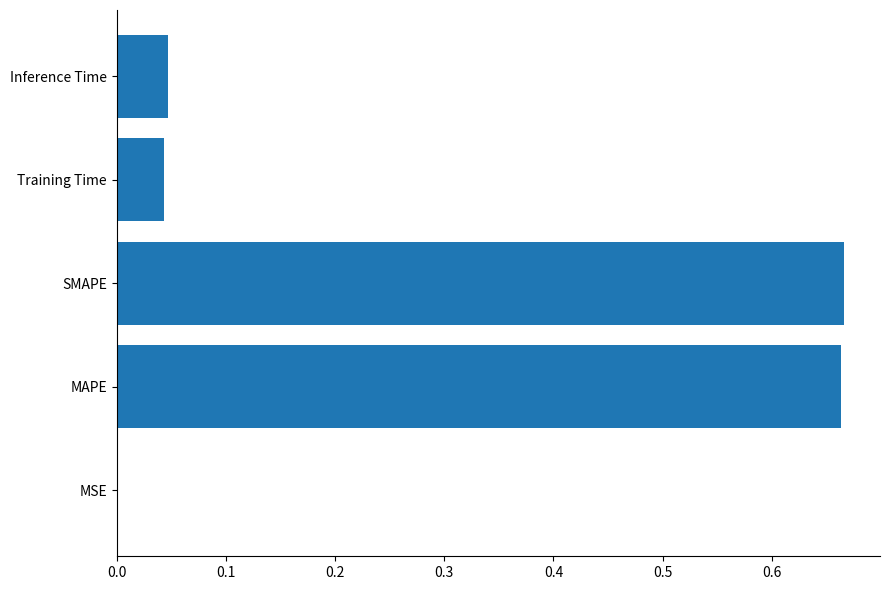

Is it true that the value at Training Time is 0.0?

True